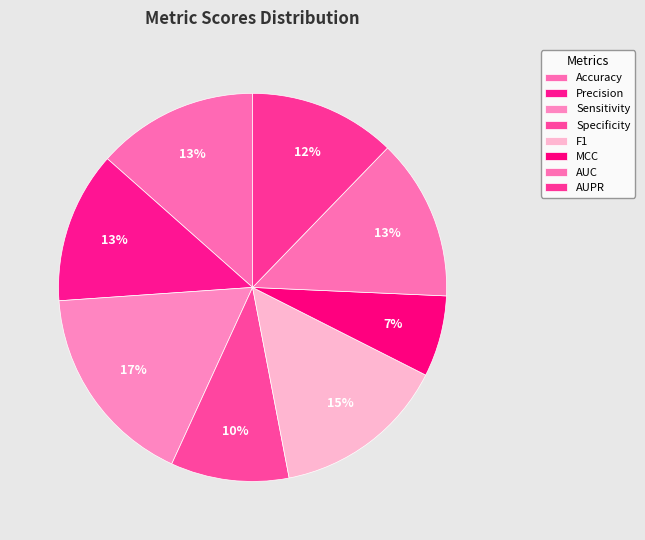

To the nearest percent, what is the difference between the largest and smallest slice percentages?

10%